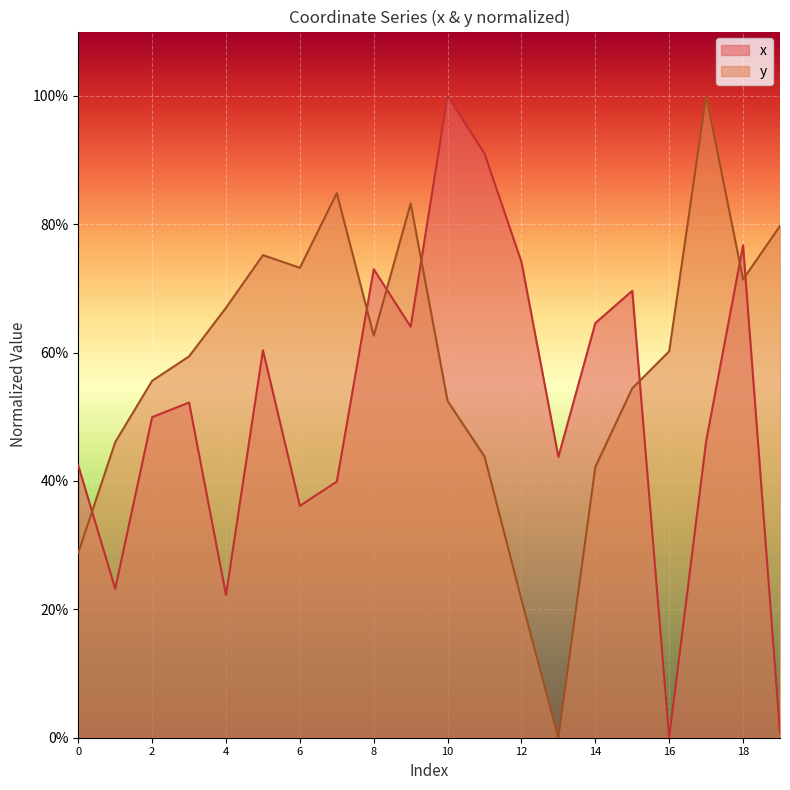

True or false: y and x intersect in this chart.

True